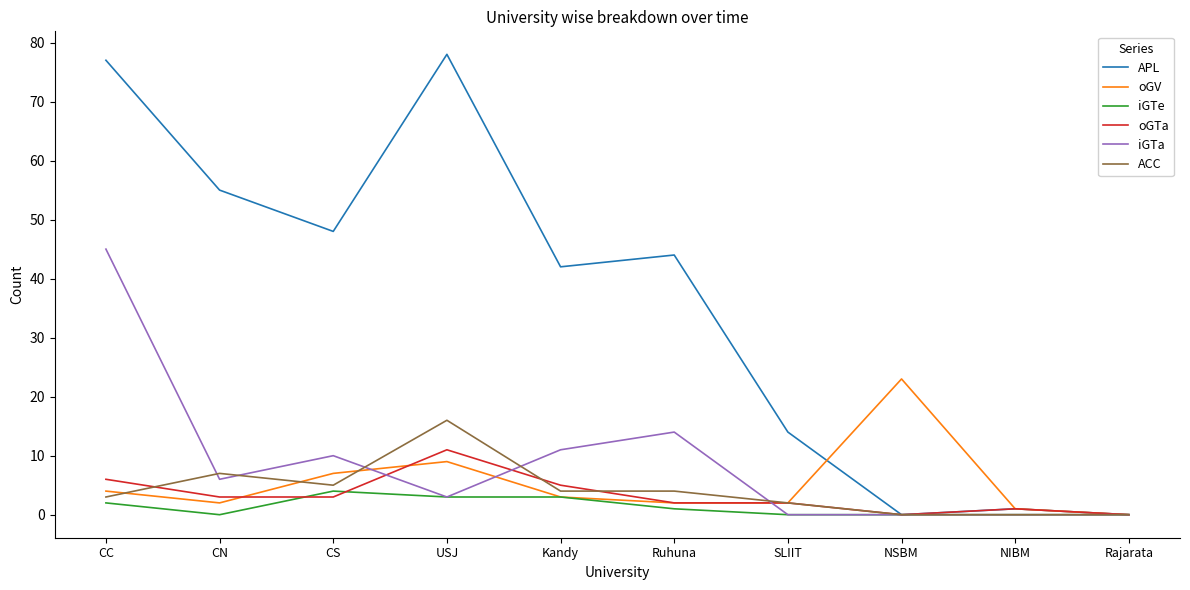

How many lines are shown in the chart?

6